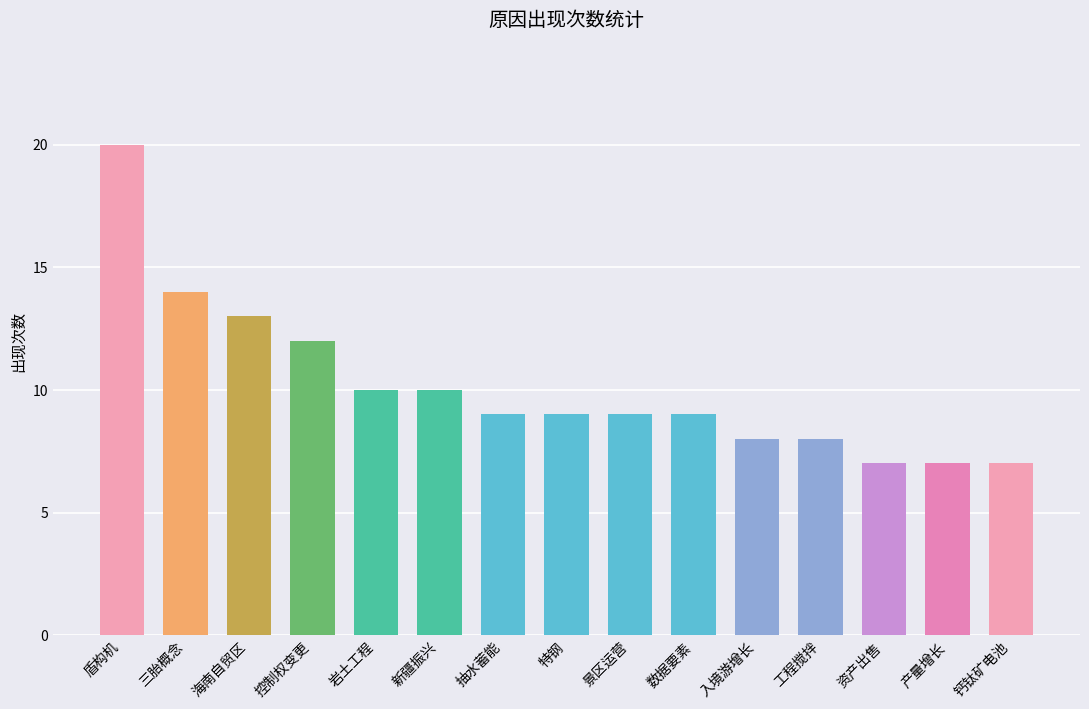

Reading left to right, what are all the values shown in this chart?

盾构机=20	三胎概念=14	海南自贸区=13	控制权变更=12	岩土工程=10	新疆振兴=10	抽水蓄能=9	特钢=9	景区运营=9	数据要素=9	入境游增长=8	工程搅拌=8	资产出售=7	产量增长=7	钙钛矿电池=7